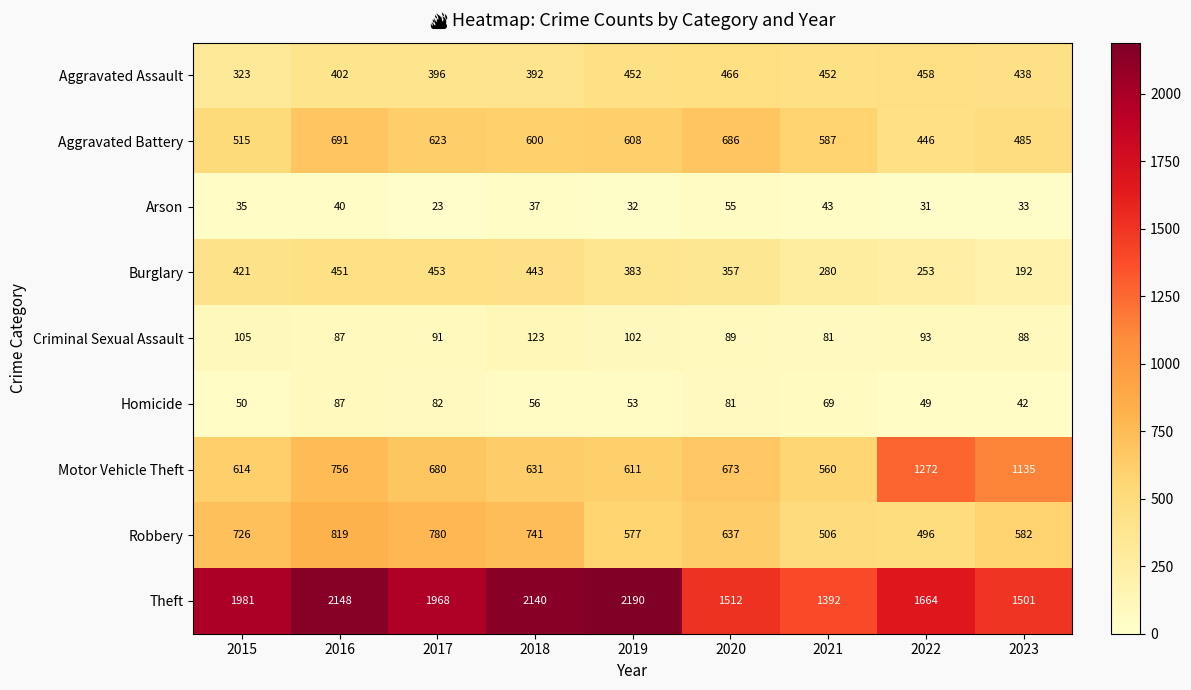

The Arson series shows 34 at 2020. True or false?

False